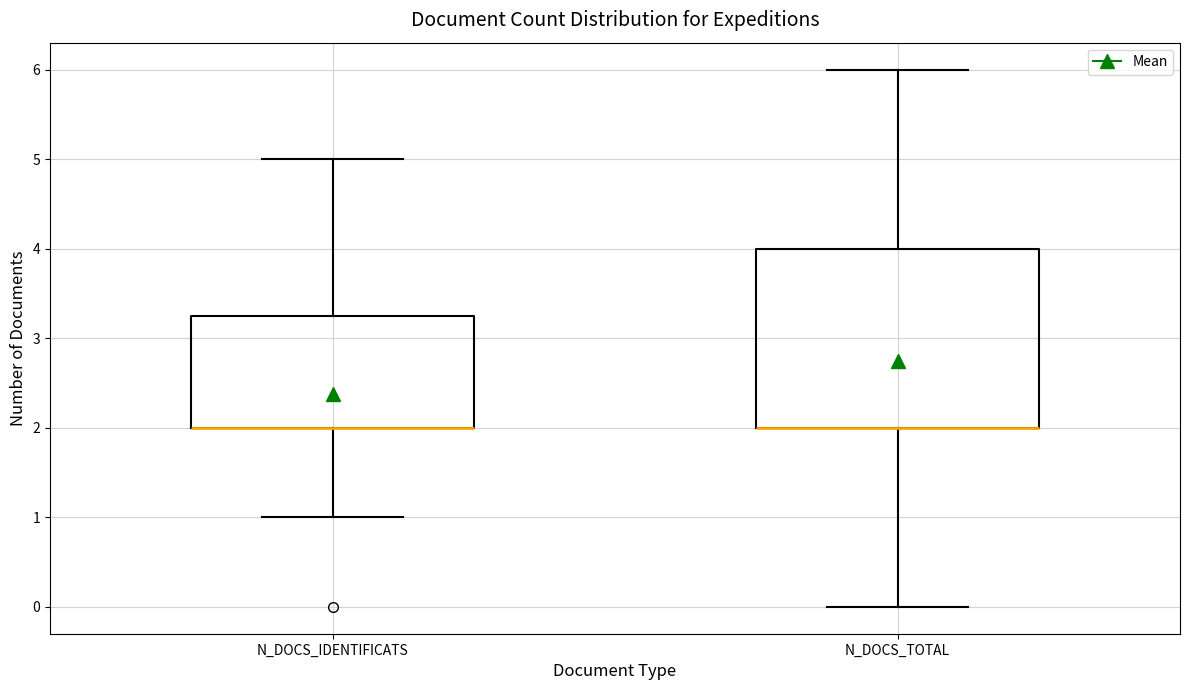

Reading left to right, read every box against the y-axis: the position of its median line, the range the box covers, and the ends of its whiskers. The values are not printed on the chart, so give them approximately, as read against the axis.

N_DOCS_IDENTIFICATS: median 2.0 (drawn on the box's lower edge), box 2.0 to 3.3, whiskers 1.0 to 5.0
N_DOCS_TOTAL: median 2.0 (drawn on the box's lower edge), box 2.0 to 4.0, whiskers 0.0 to 6.0